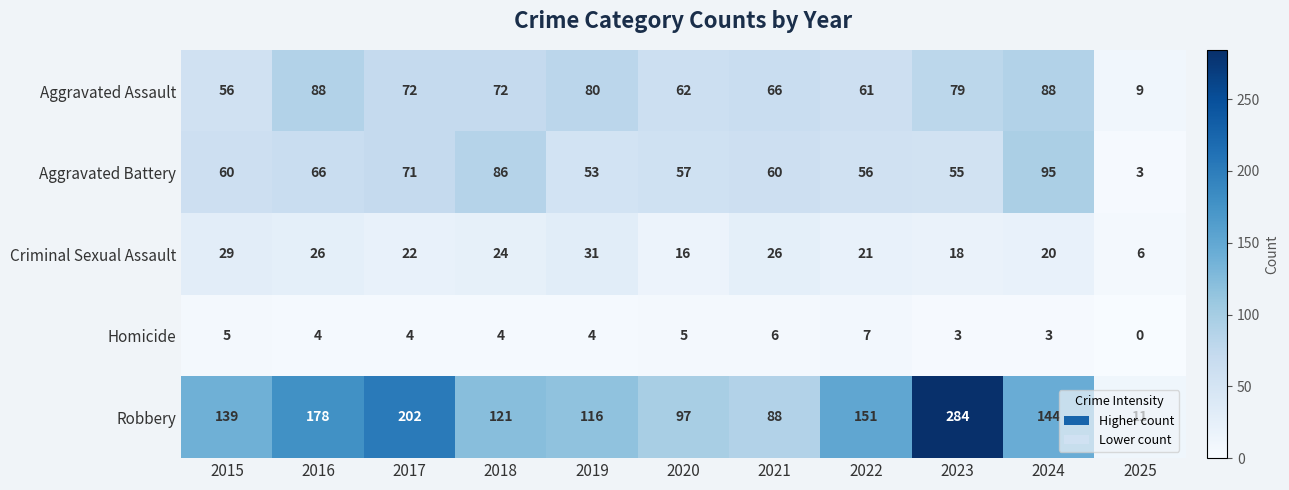

Rank the series at 2019 from highest to lowest value.

Robbery, Aggravated Assault, Aggravated Battery, Criminal Sexual Assault, Homicide